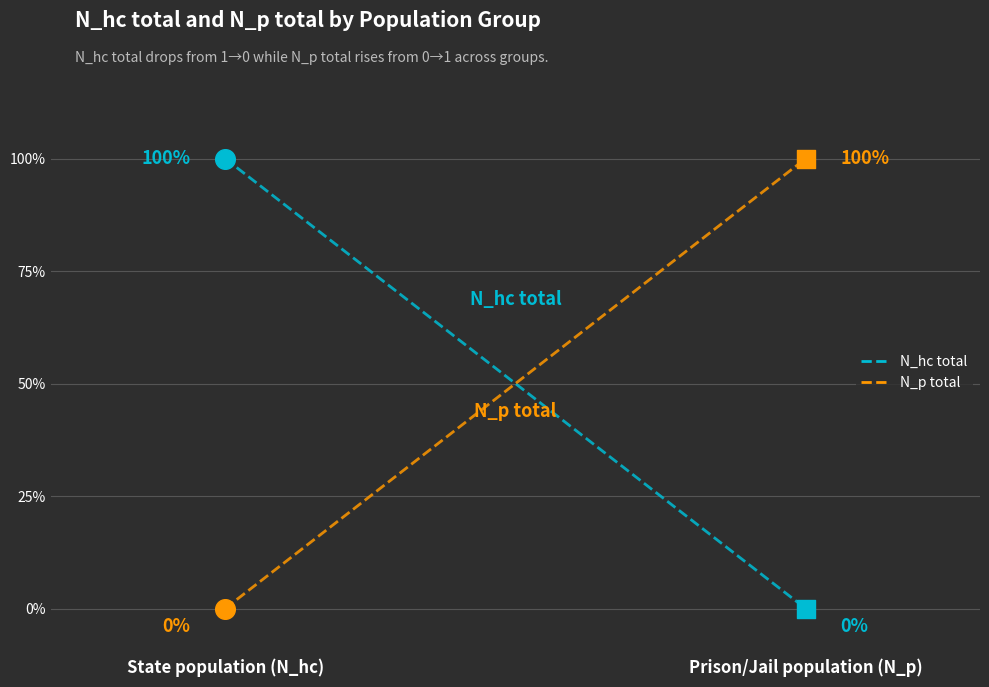

At which category is the sum across all series the highest?

State population (N_hc)